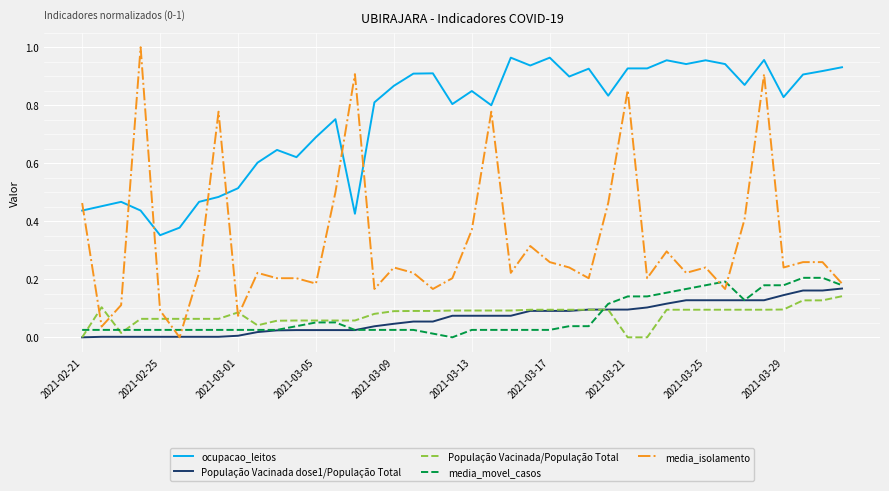

Which series has the largest range (max minus min)?

media_isolamento